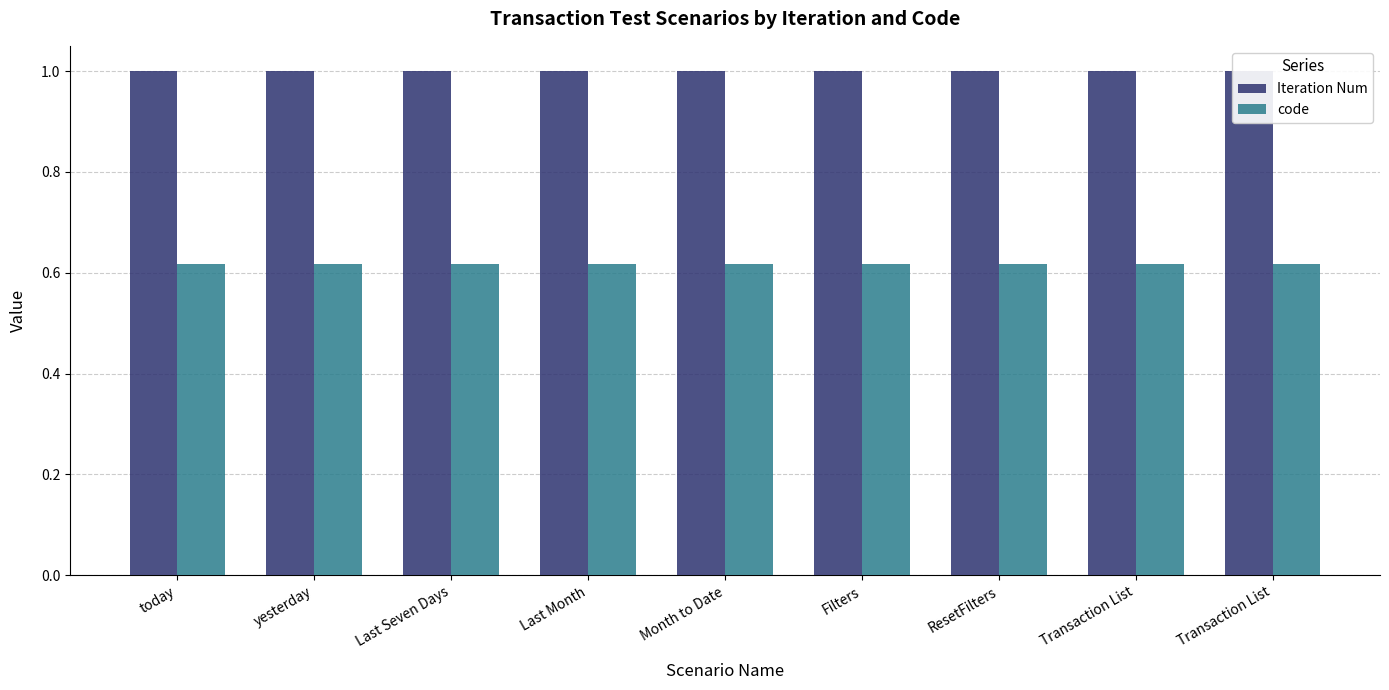

Which series has the largest total across all categories?

Iteration Num